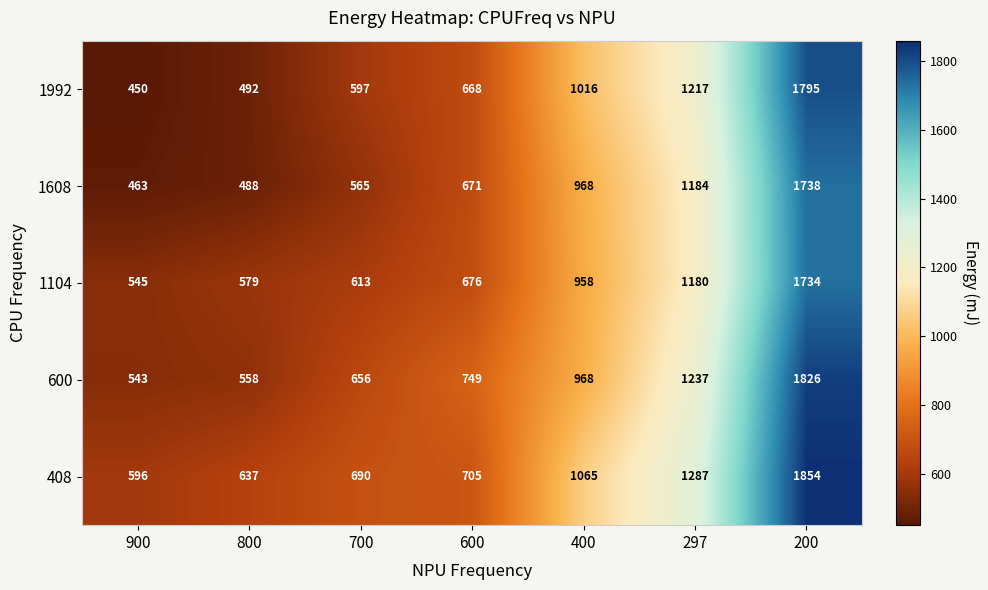

True or false: 1992 has a value of 668 at 600.

True